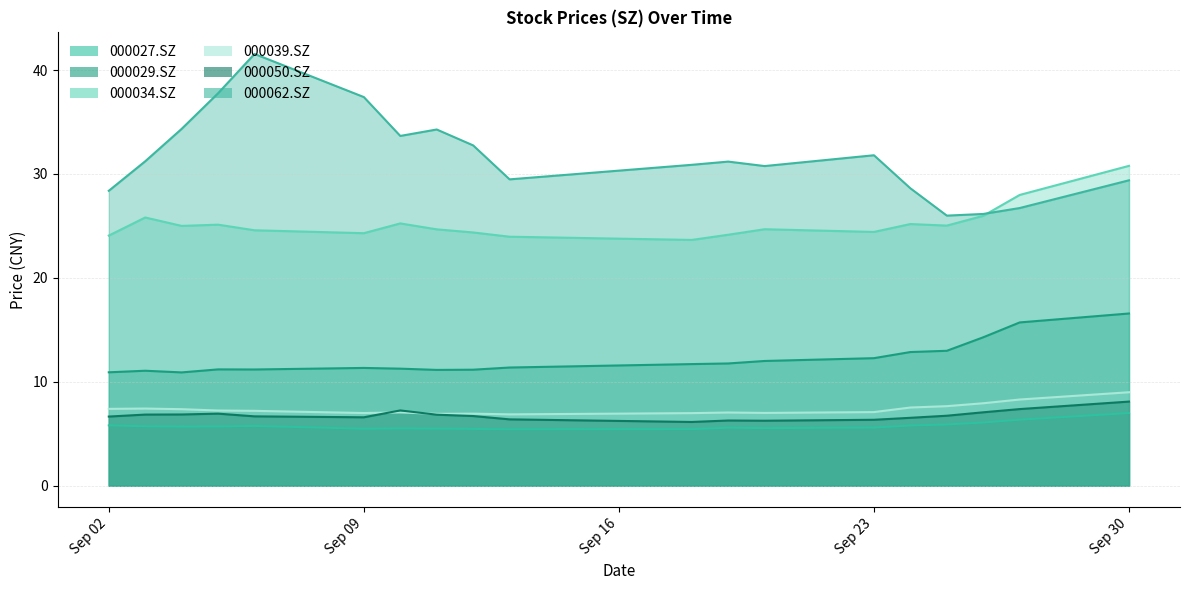

Is the value of 000027.SZ at 2024-09-19 greater than the value of 000029.SZ at 2024-09-25?

No